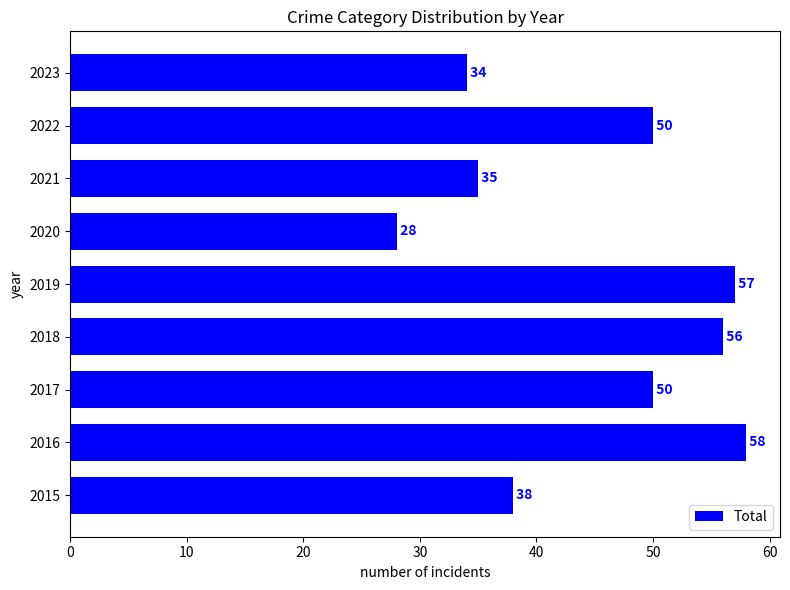

How many values are below 50?

4